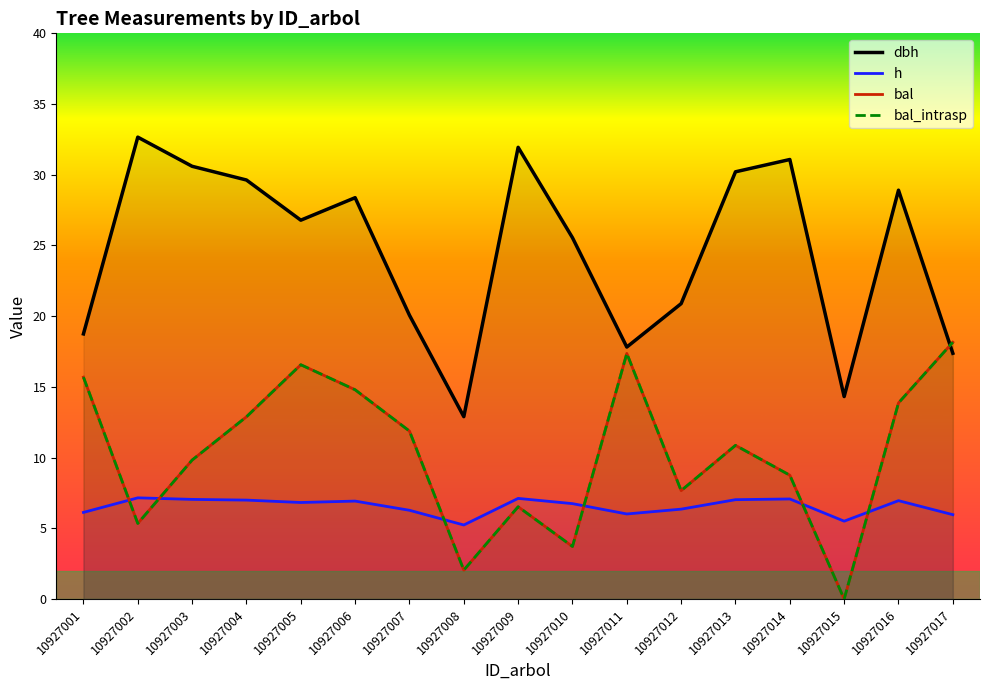

At which category is the sum across all series the highest?

10927005